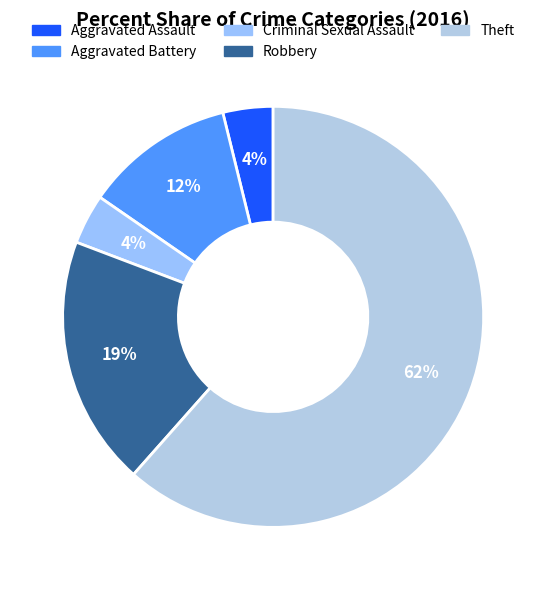

To the nearest percent, what is the average slice percentage?

20%